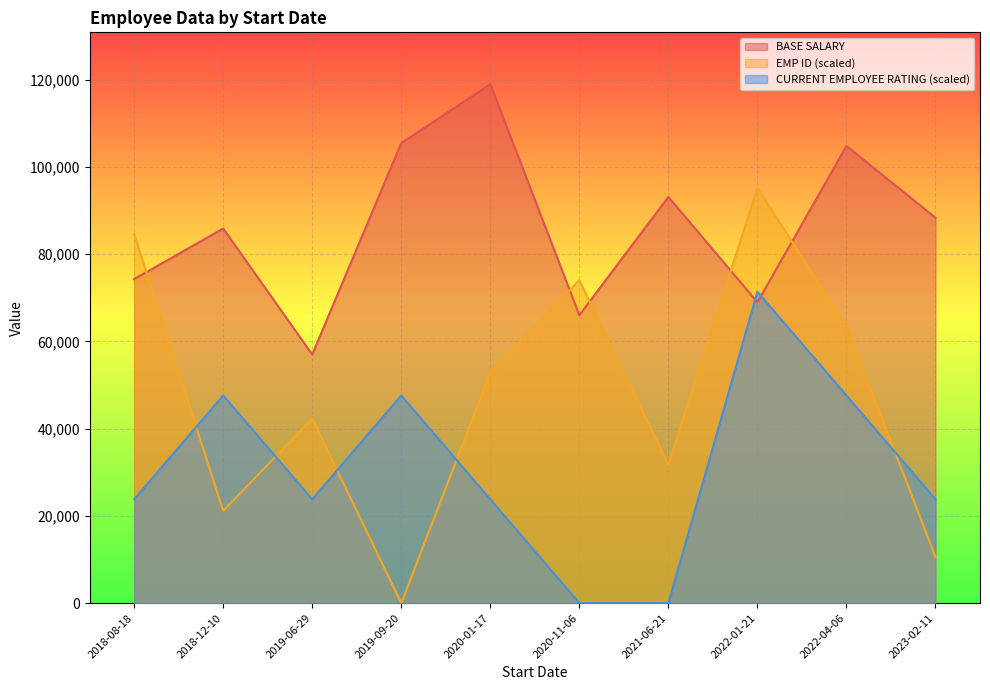

List the series in order of their peak value, highest first.

BASE SALARY, EMP ID (scaled), CURRENT EMPLOYEE RATING (scaled)